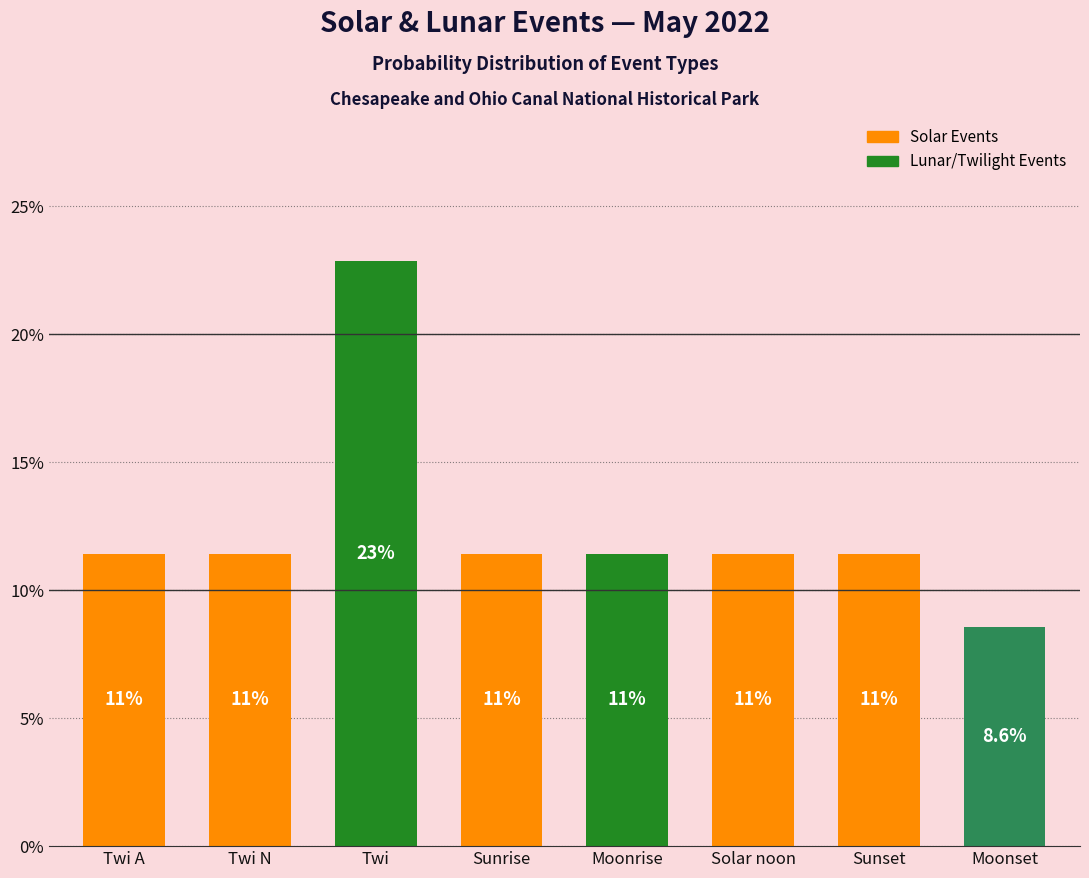

Which category has the lowest value across all series?

Moonset